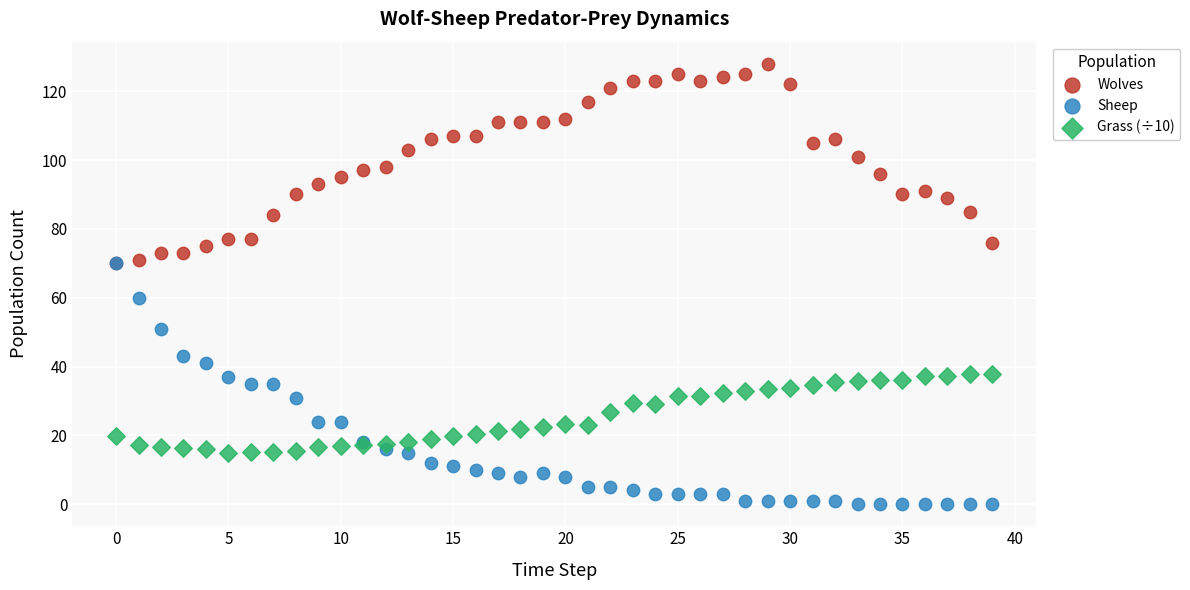

Which series reaches the minimum Y coordinate?

Sheep